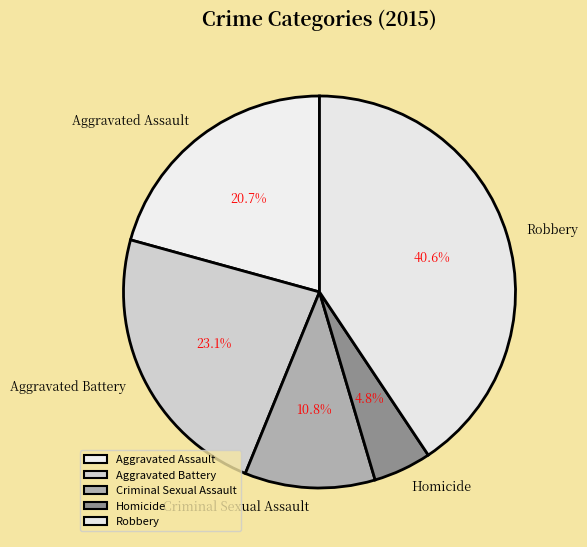

To the nearest percent, what is the difference between the Homicide and Aggravated Assault slice percentages?

16%